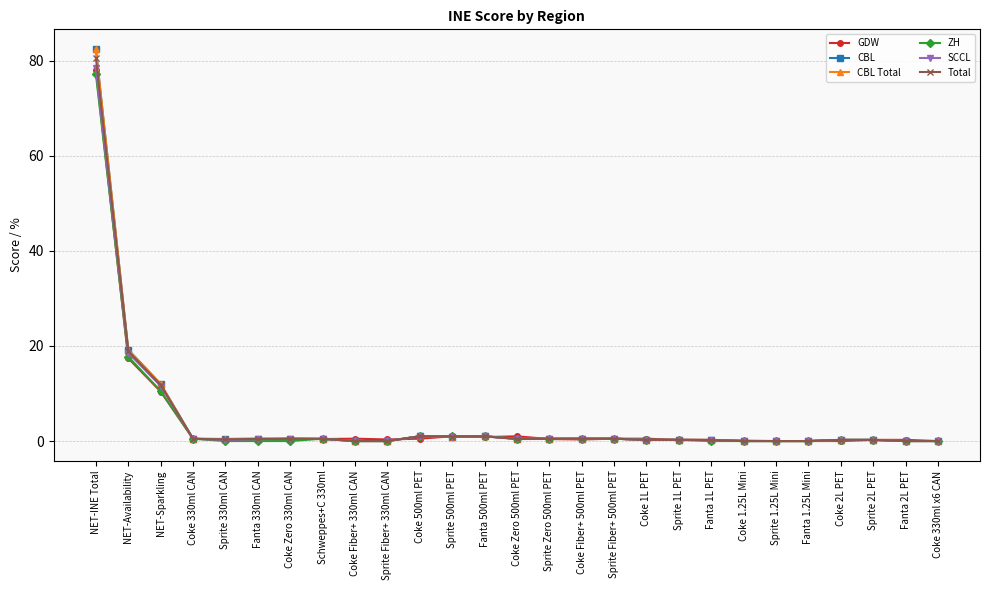

Does the chart have visible grid lines?

Yes